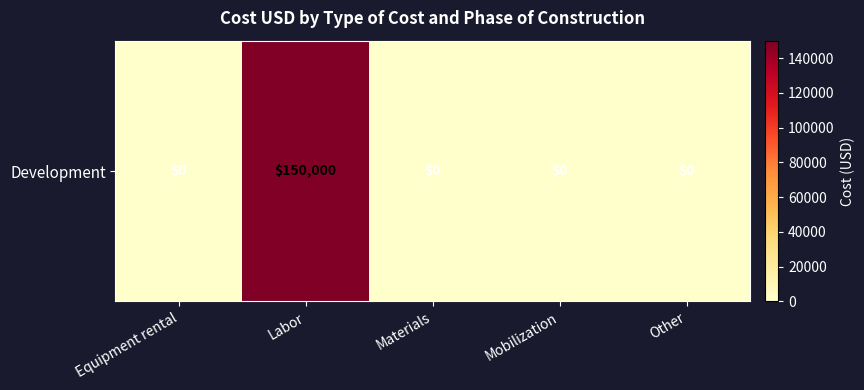

What is the change in value from Equipment rental to Labor?

+150000